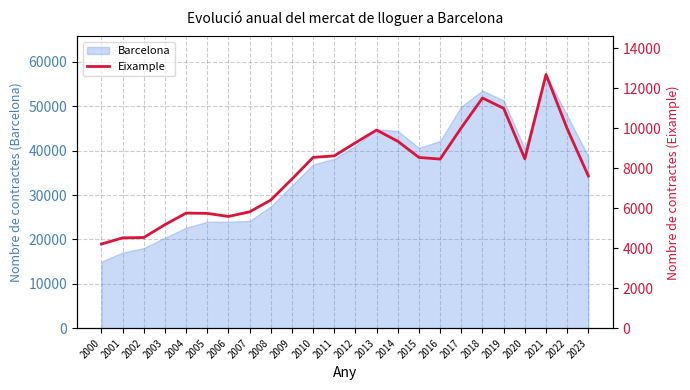

What is the smallest value displayed?

4207